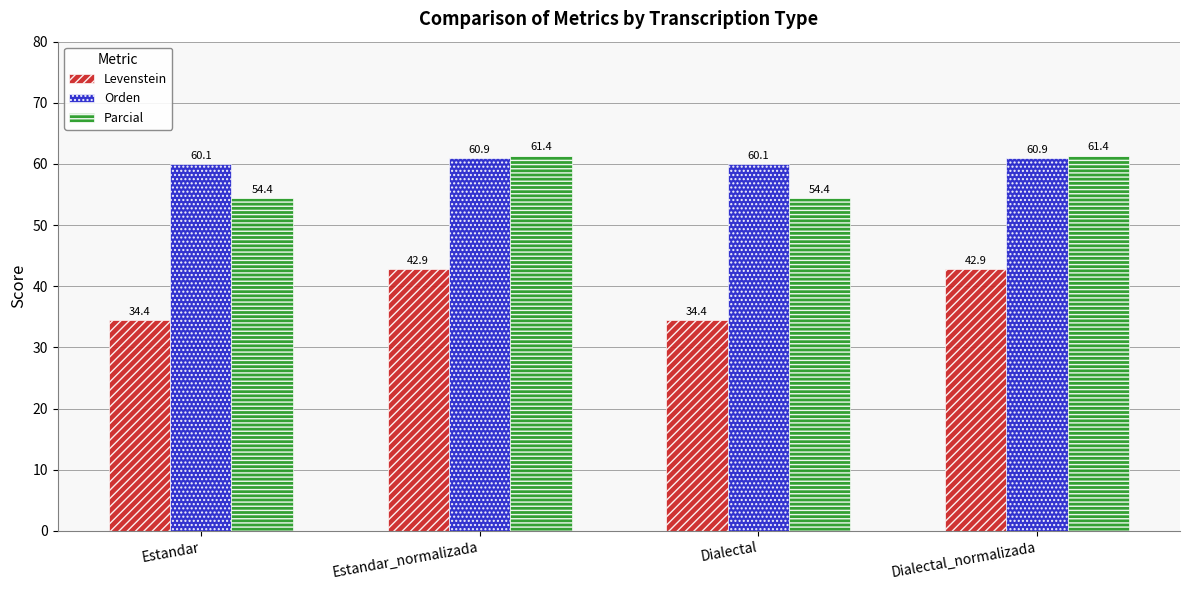

What is the difference between the Parcial values at Dialectal_normalizada and Dialectal?

7.0